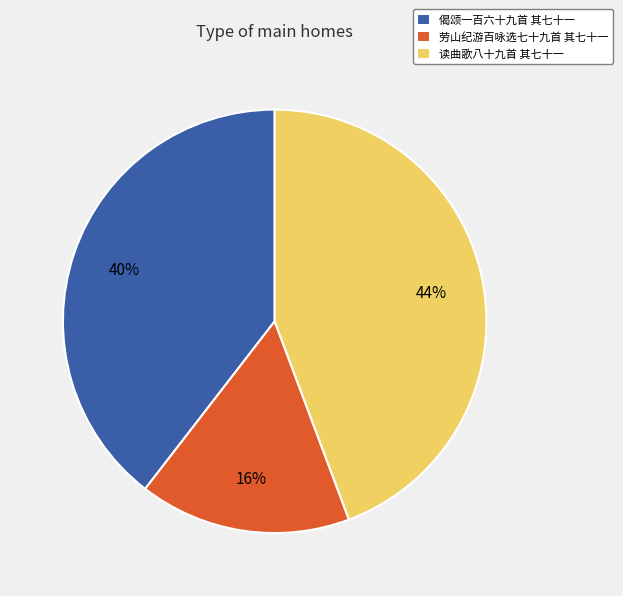

What percentage is the 劳山纪游百咏选七十九首 其七十一 slice, to the nearest percent?

16%